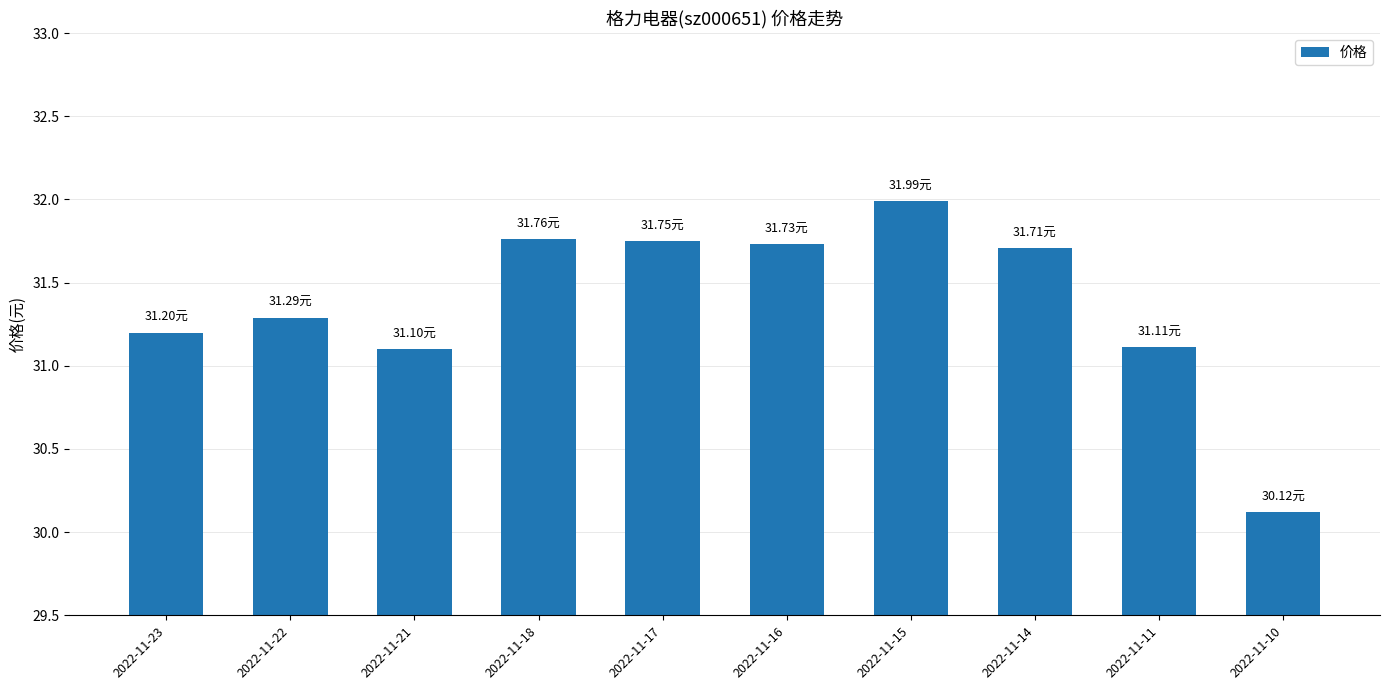

What is the sum of the values at 2022-11-10 and 2022-11-14?

61.8